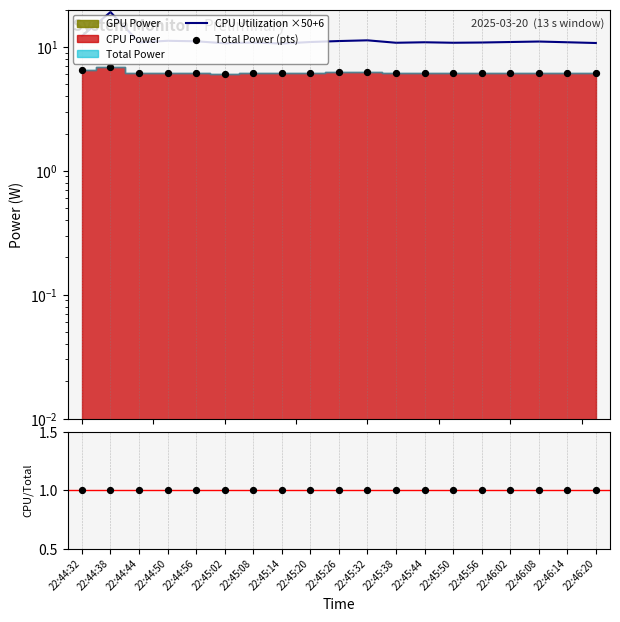

Is the value of Total Power (pts) at 22:45:20 greater than the value of CPU/Total ratio at 22:44:44?

Yes